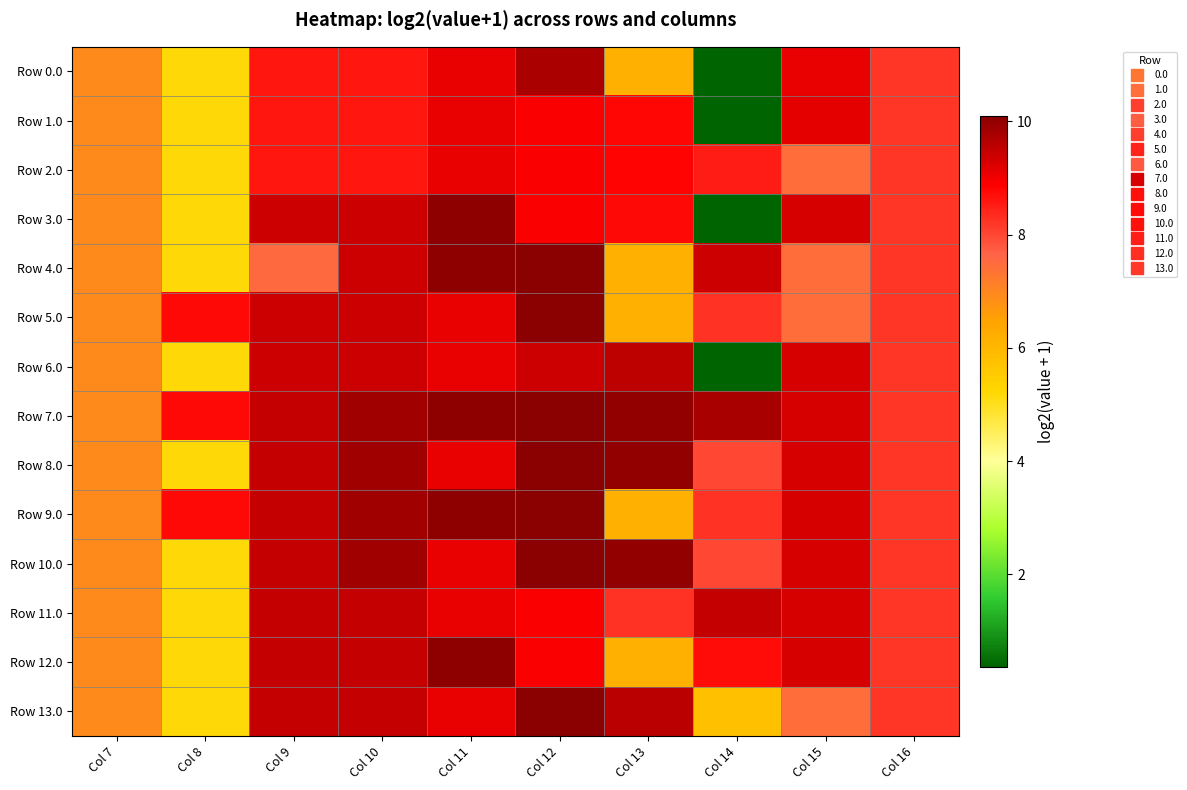

Reading right to left, transcribe all the data shown in this chart.

Row 0.0: Col 16=8.2	Col 15=9.1	Col 14=0.4	Col 13=6.2	Col 12=9.8	Col 11=9.1	Col 10=8.6	Col 9=8.6	Col 8=5.2	Col 7=6.9
Row 1.0: Col 16=8.2	Col 15=9.1	Col 14=0.4	Col 13=8.8	Col 12=8.9	Col 11=9.1	Col 10=8.6	Col 9=8.6	Col 8=5.2	Col 7=6.9
Row 2.0: Col 16=8.2	Col 15=7.4	Col 14=8.5	Col 13=8.8	Col 12=8.9	Col 11=9.1	Col 10=8.6	Col 9=8.6	Col 8=5.2	Col 7=6.9
Row 3.0: Col 16=8.2	Col 15=9.3	Col 14=0.4	Col 13=8.8	Col 12=8.9	Col 11=10.1	Col 10=9.4	Col 9=9.4	Col 8=5.2	Col 7=6.9
Row 4.0: Col 16=8.2	Col 15=7.4	Col 14=9.4	Col 13=6.2	Col 12=10.1	Col 11=10.1	Col 10=9.4	Col 9=7.5	Col 8=5.2	Col 7=6.9
Row 5.0: Col 16=8.2	Col 15=7.4	Col 14=8.3	Col 13=6.2	Col 12=10.1	Col 11=9.1	Col 10=9.4	Col 9=9.4	Col 8=8.8	Col 7=6.9
Row 6.0: Col 16=8.2	Col 15=9.3	Col 14=0.4	Col 13=9.5	Col 12=9.4	Col 11=9.1	Col 10=9.4	Col 9=9.4	Col 8=5.2	Col 7=6.9
Row 7.0: Col 16=8.2	Col 15=9.3	Col 14=9.8	Col 13=10.0	Col 12=10.1	Col 11=10.1	Col 10=9.8	Col 9=9.5	Col 8=8.8	Col 7=6.9
Row 8.0: Col 16=8.2	Col 15=9.3	Col 14=8.0	Col 13=10.0	Col 12=10.1	Col 11=9.1	Col 10=9.8	Col 9=9.5	Col 8=5.2	Col 7=6.9
Row 9.0: Col 16=8.2	Col 15=9.3	Col 14=8.3	Col 13=6.2	Col 12=10.1	Col 11=10.1	Col 10=9.8	Col 9=9.5	Col 8=8.8	Col 7=6.9
Row 10.0: Col 16=8.2	Col 15=9.3	Col 14=8.0	Col 13=10.0	Col 12=10.1	Col 11=9.1	Col 10=9.8	Col 9=9.5	Col 8=5.2	Col 7=6.9
Row 11.0: Col 16=8.2	Col 15=9.3	Col 14=9.5	Col 13=8.2	Col 12=8.9	Col 11=9.1	Col 10=9.5	Col 9=9.5	Col 8=5.2	Col 7=6.9
Row 12.0: Col 16=8.2	Col 15=9.3	Col 14=8.7	Col 13=6.2	Col 12=8.9	Col 11=10.1	Col 10=9.5	Col 9=9.5	Col 8=5.2	Col 7=6.9
Row 13.0: Col 16=8.2	Col 15=7.4	Col 14=5.8	Col 13=9.6	Col 12=10.1	Col 11=9.1	Col 10=9.5	Col 9=9.5	Col 8=5.2	Col 7=6.9